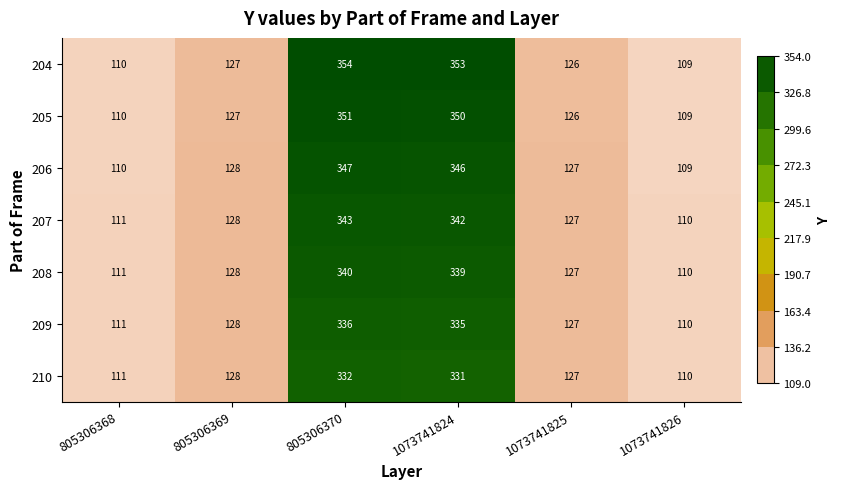

At how many categories does at least one series exceed 332?

2